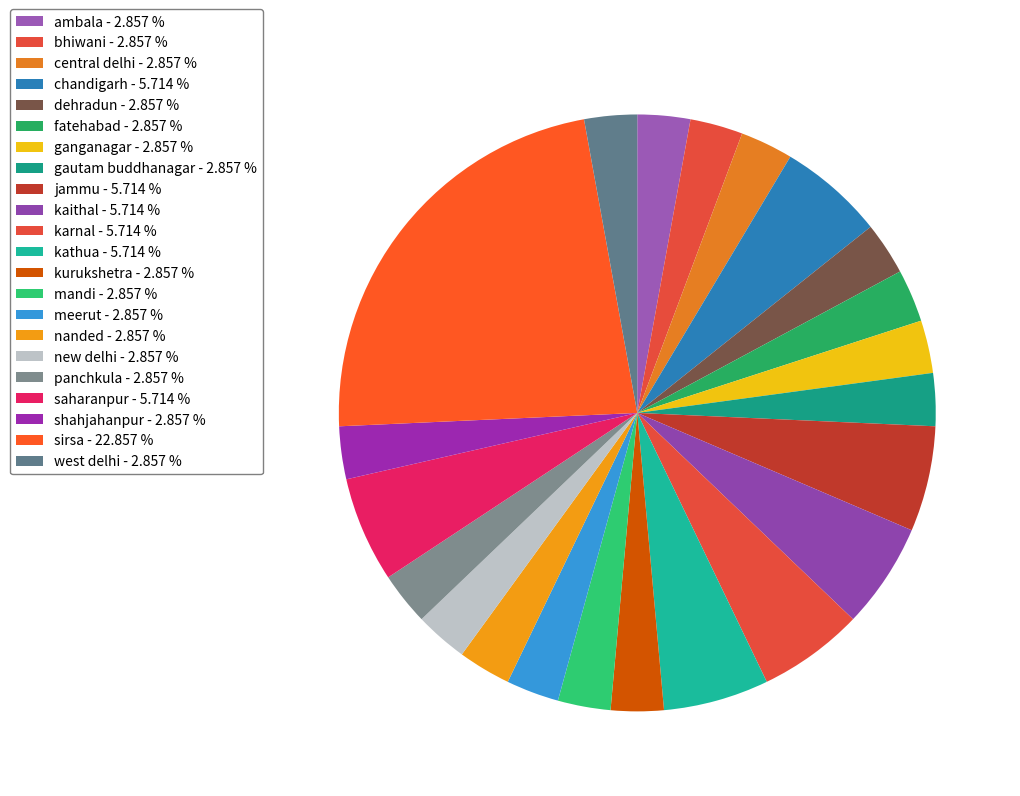

How many slices are in this pie chart?

22